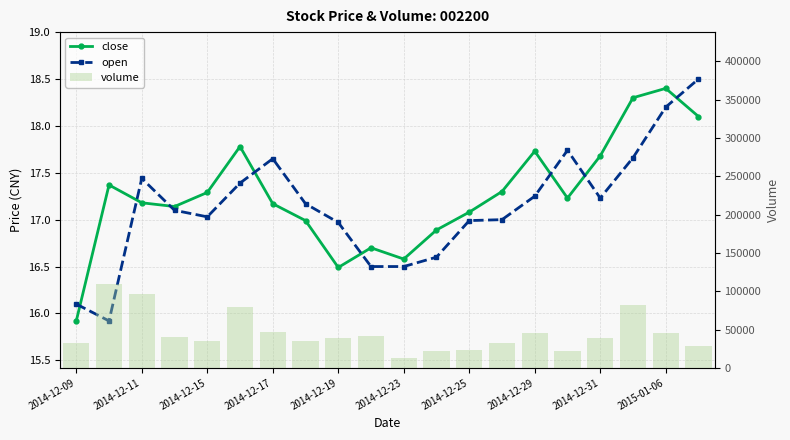

What is the sum of all volume values?

906337.0